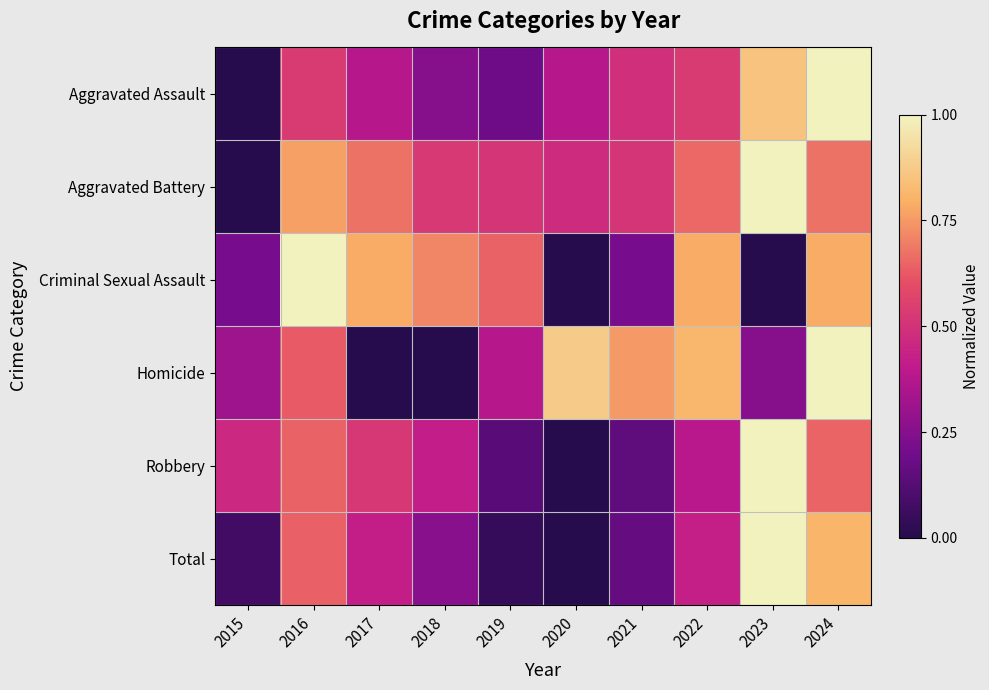

Between 2024 and 2020, which is larger?

2024